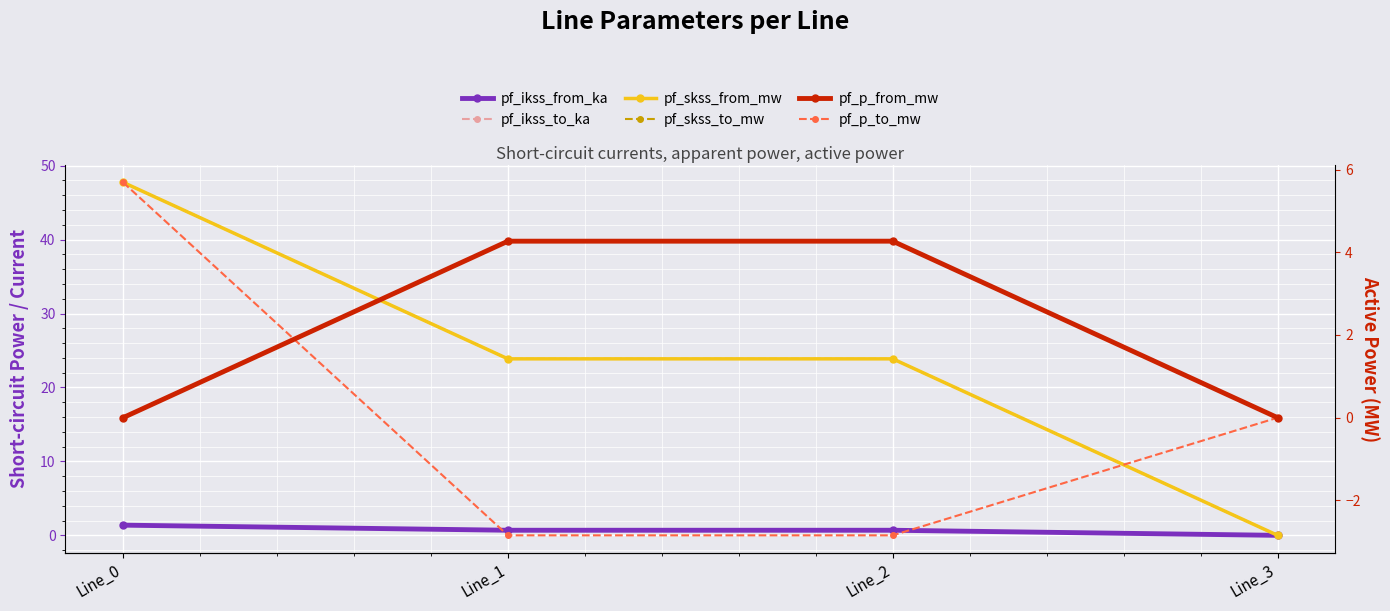

At which label does pf_skss_from_mw reach its minimum?

Line_3